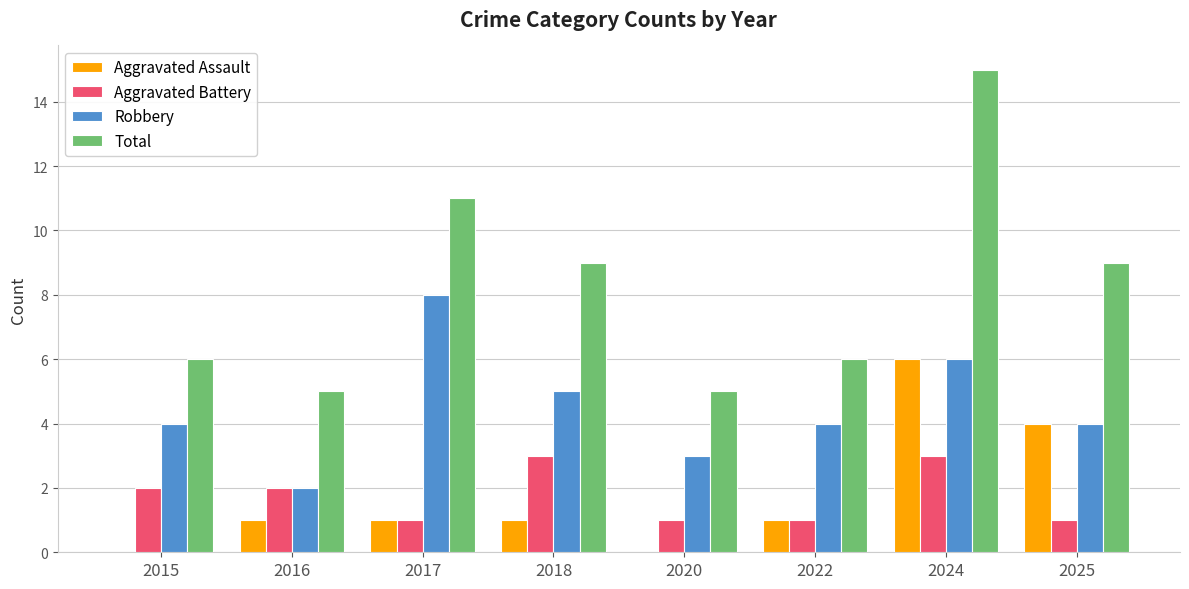

Count the number of categories in the chart.

8